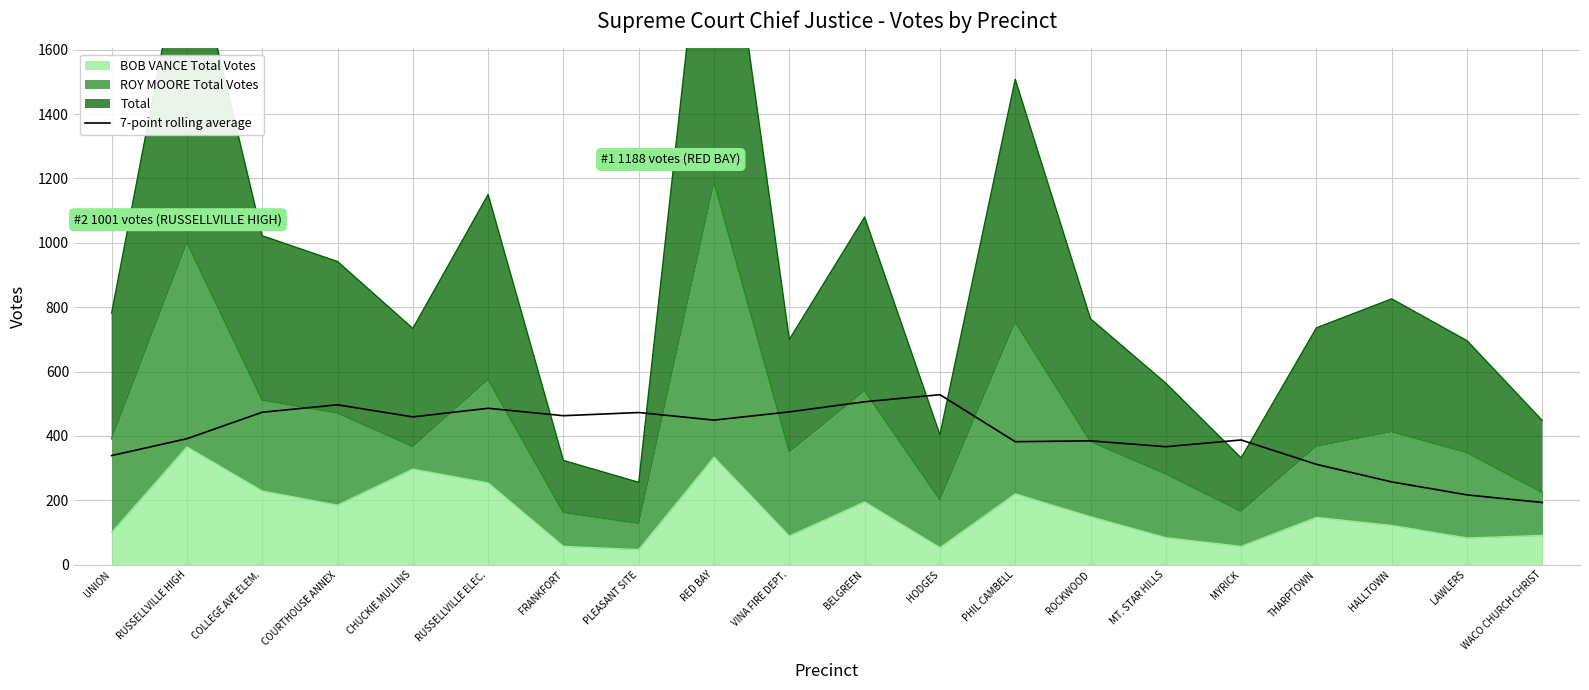

Reading left to right, transcribe all the data shown in this chart.

339.1	391.6	473.7	496.9	459.3	486.0	463.0	472.9	449.3	474.9	506.3	528.3	382.3	384.9	366.7	387.6	311.9	257.3	217.0	193.3